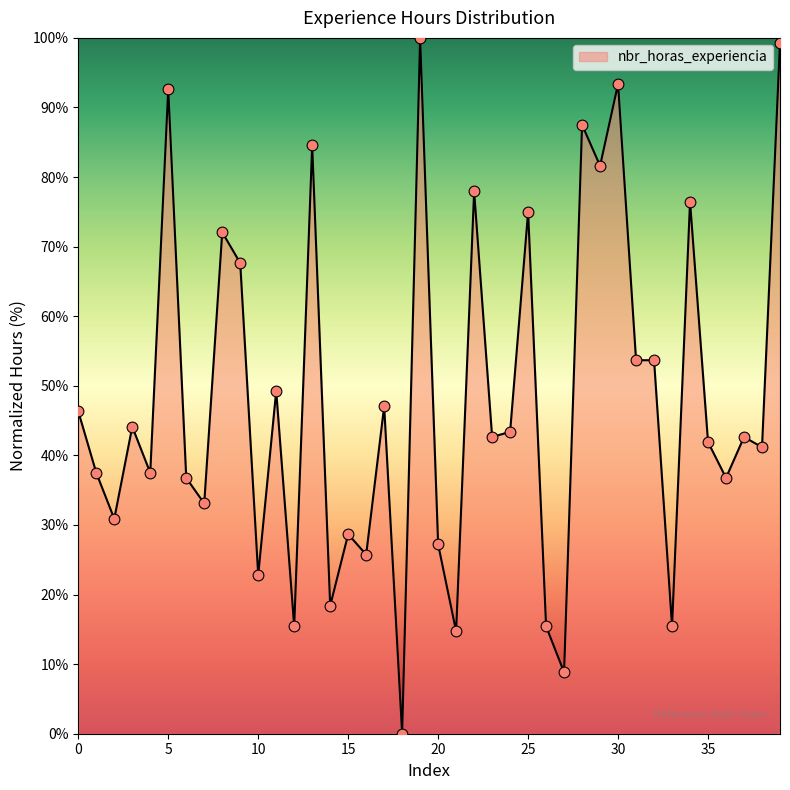

What is the difference between the maximum and minimum values?

100.0